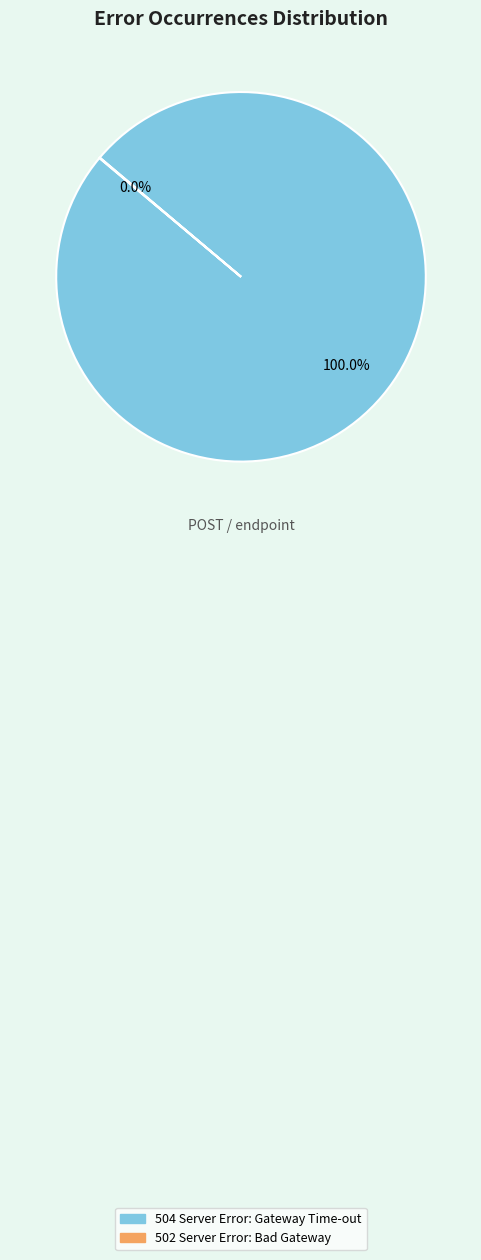

To the nearest percent, what is the average slice percentage?

50%